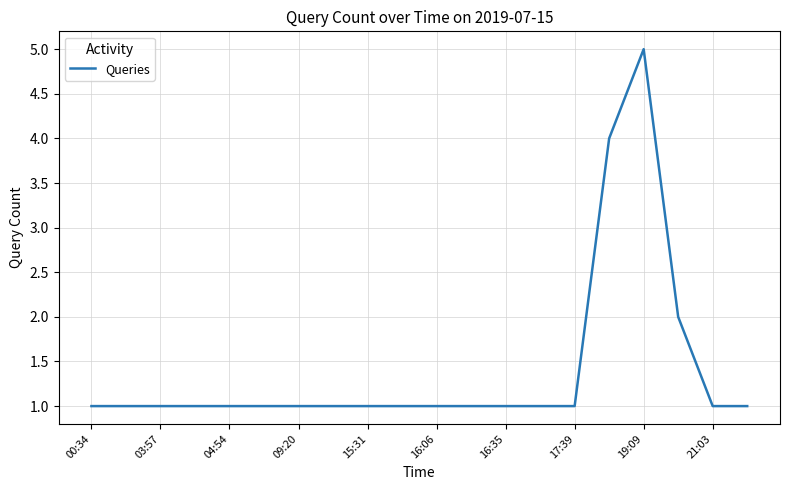

What is the difference between the maximum and minimum values?

4